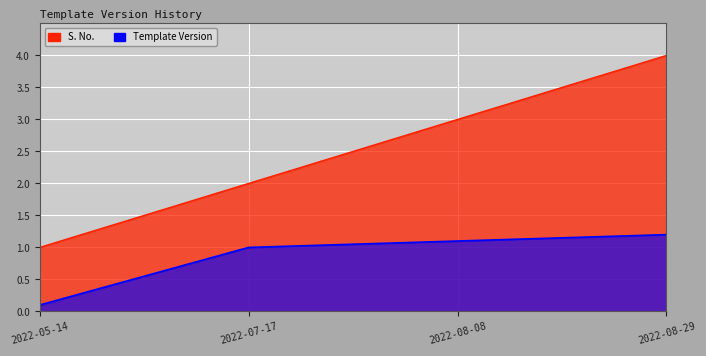

How many series are shown in this chart?

2